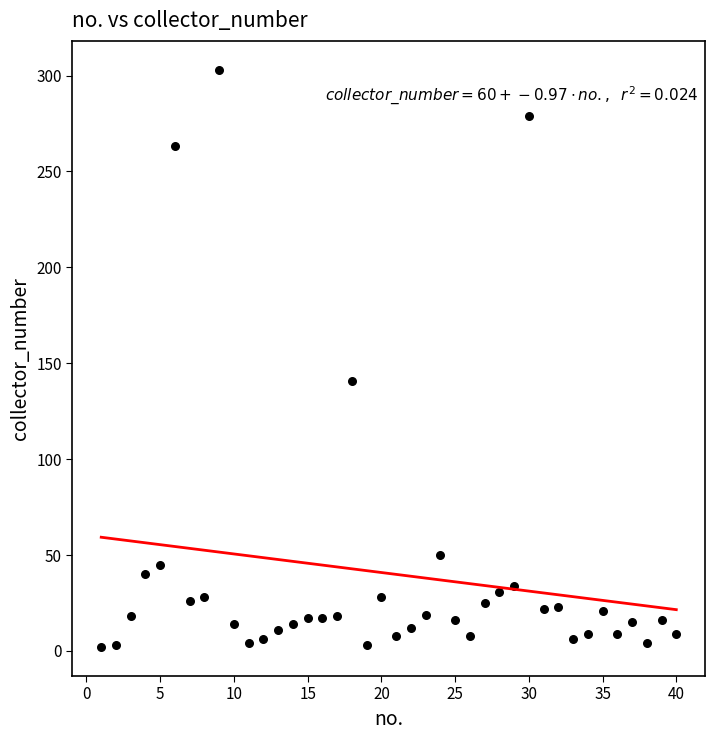

What Y value in the scatter plot is closest to 152?

141